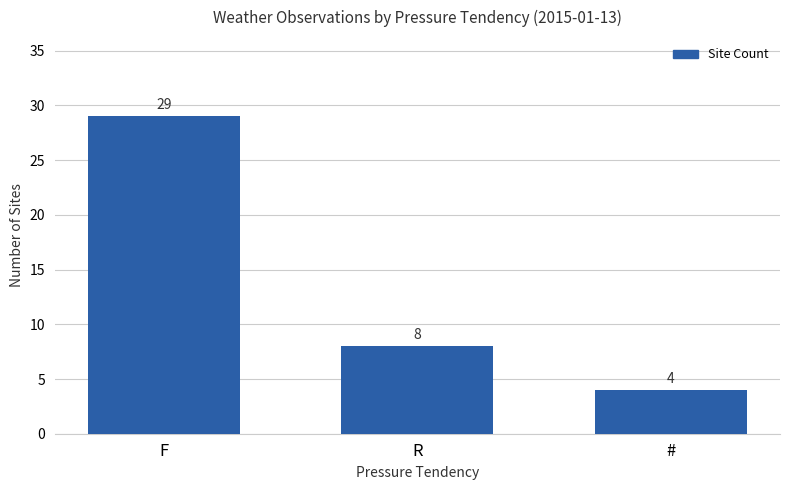

Reading left to right, transcribe all the data shown in this chart.

29	8	4